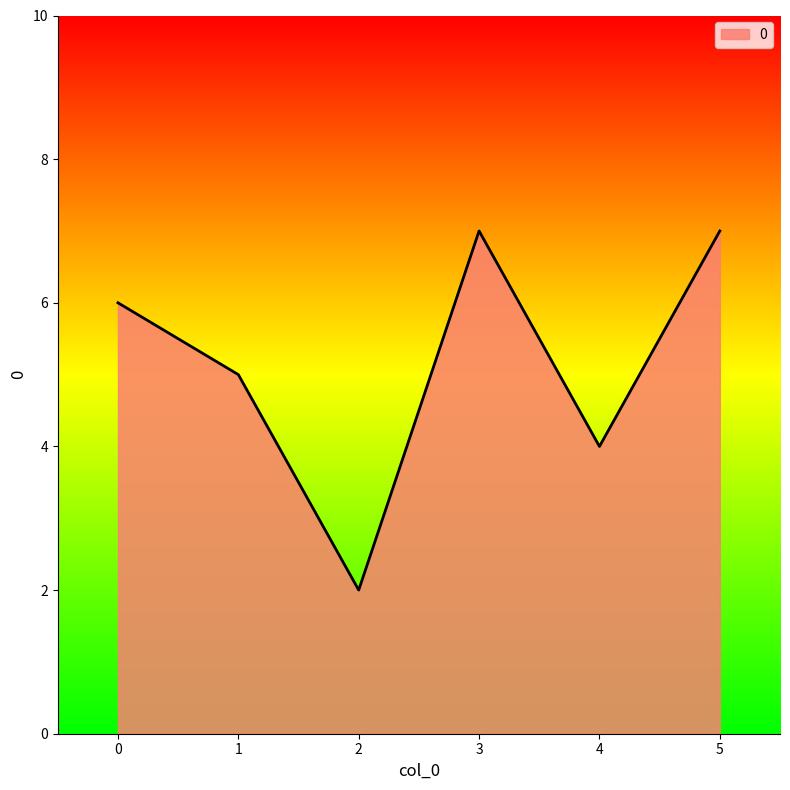

What is the difference between the values at 1 and 4?

1